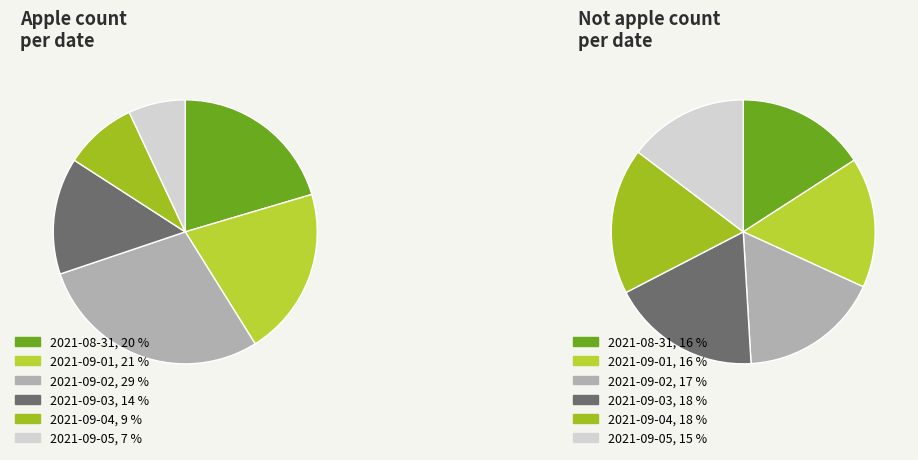

How many segments does this pie chart have?

6